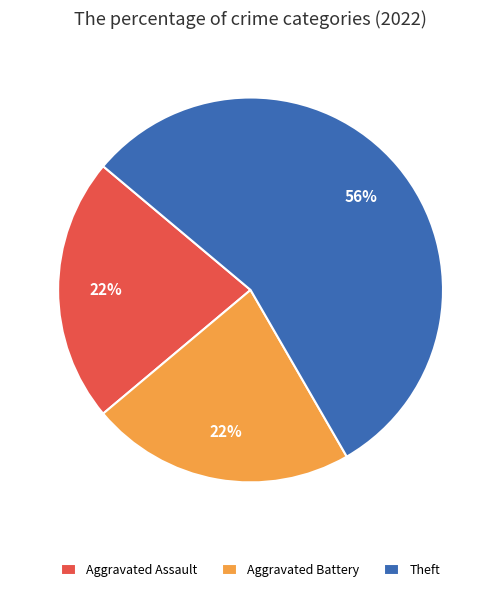

Count the number of slices in the pie.

3